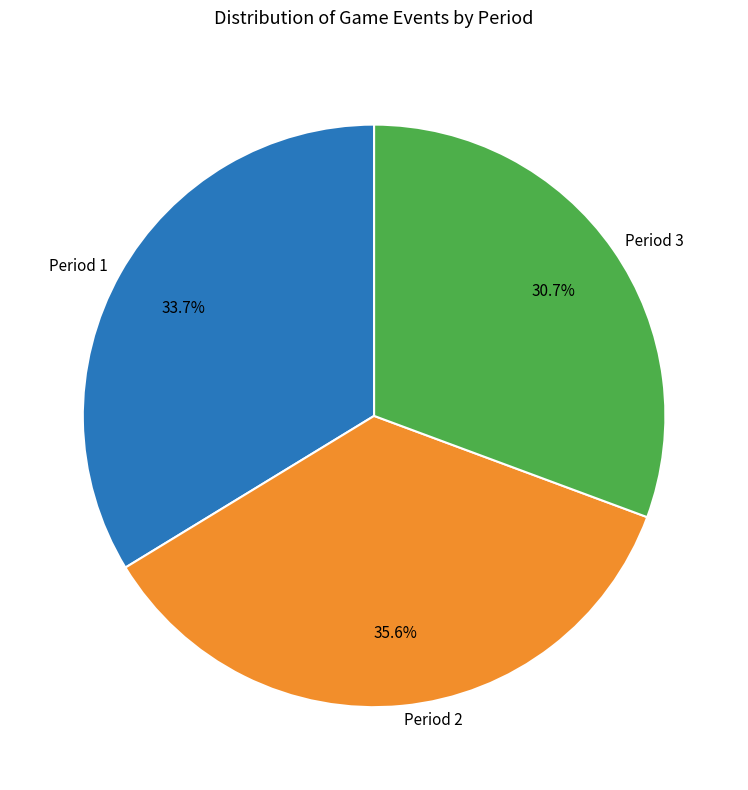

What portion of the pie excludes Period 2?

64.4%